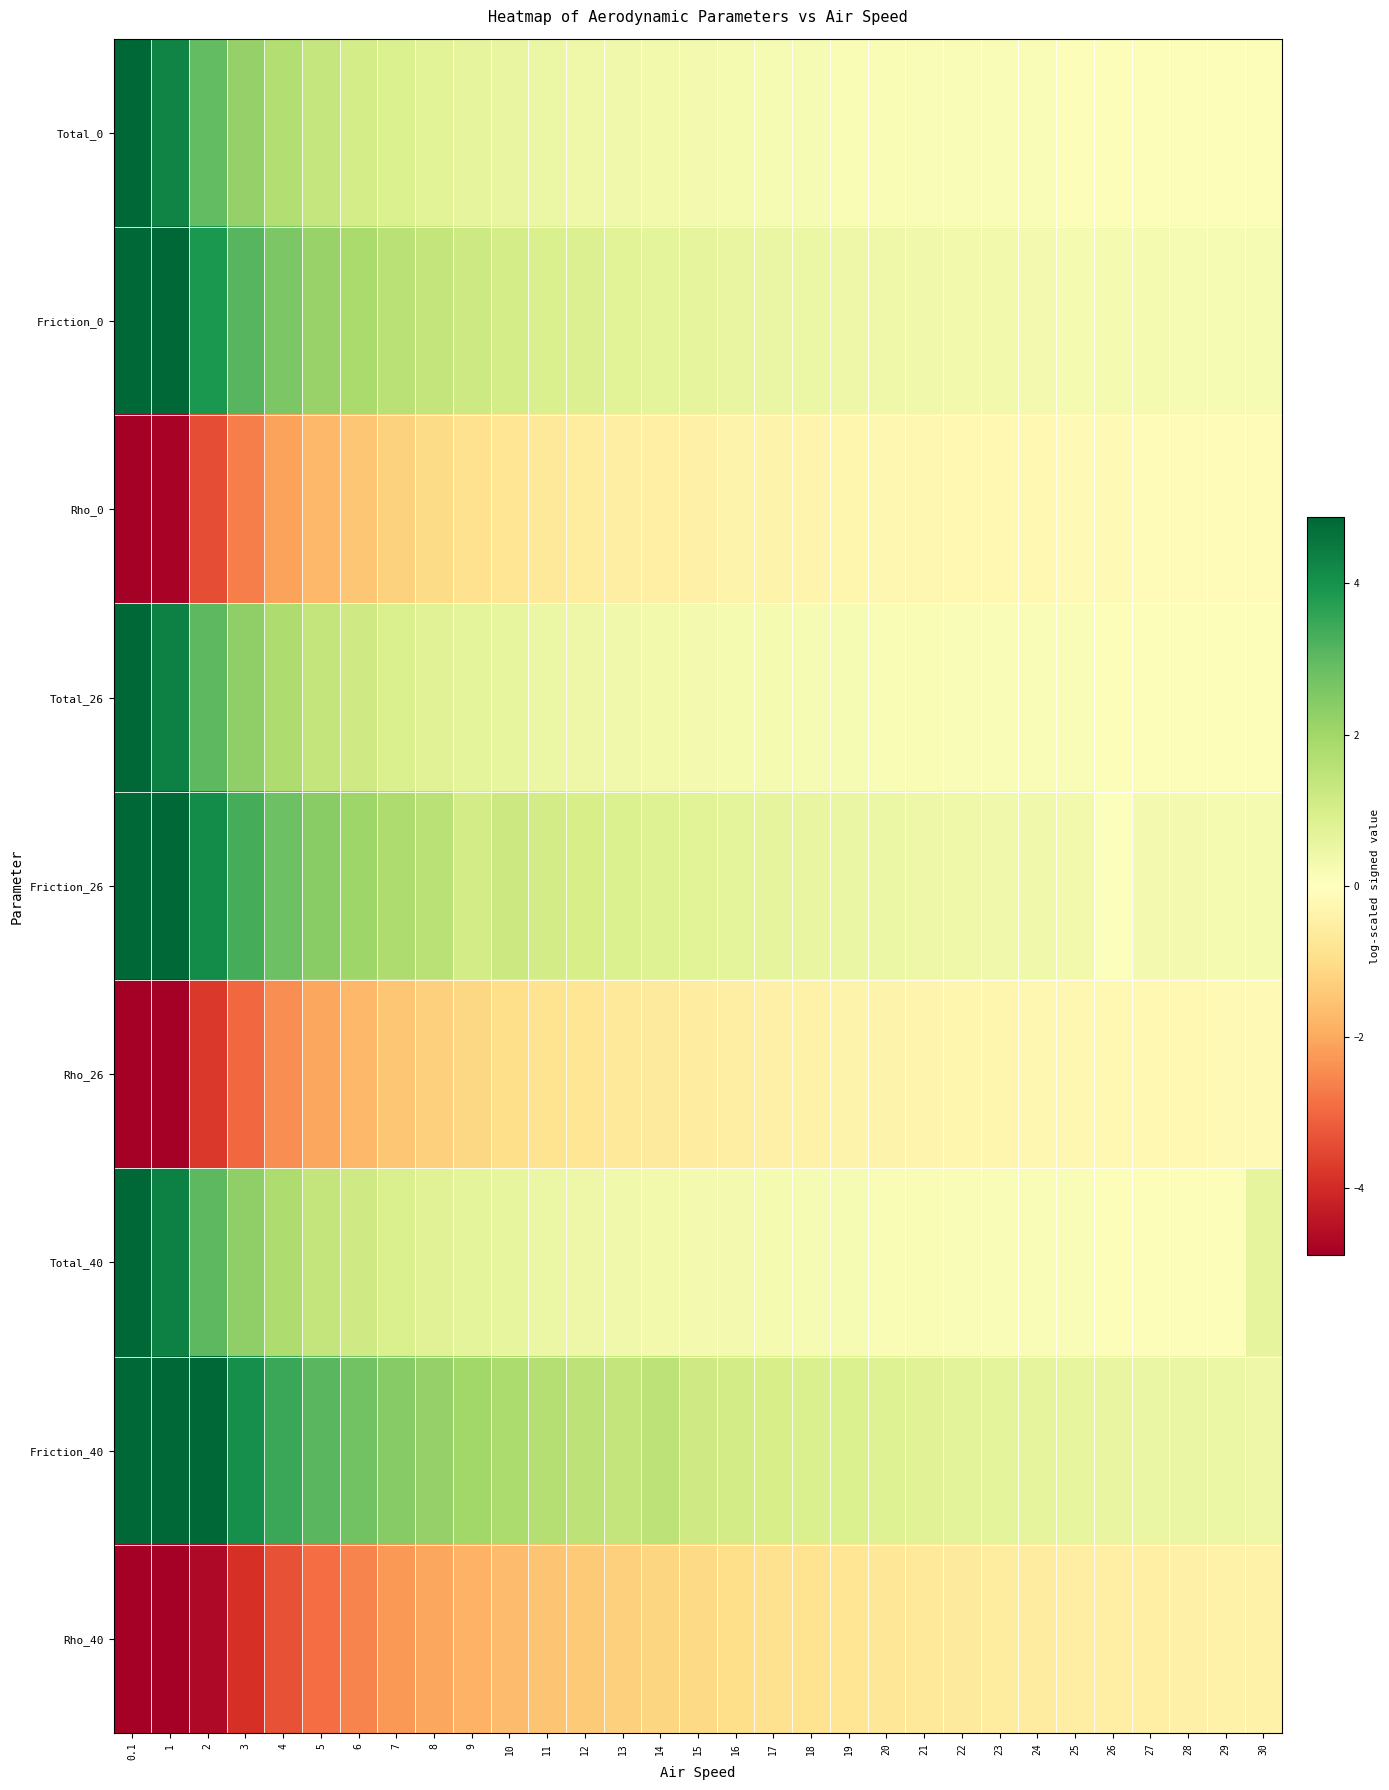

Which series has the widest spread of values?

Friction_40